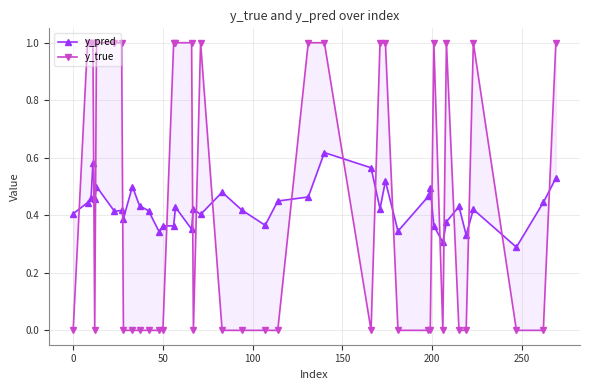

True or false: y_pred and y_true cross at least once.

True